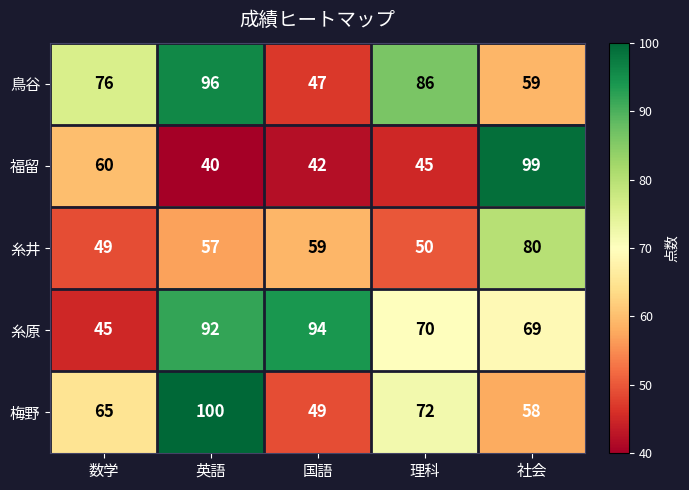

Between 数学 and 英語, which series saw the biggest shift?

糸原